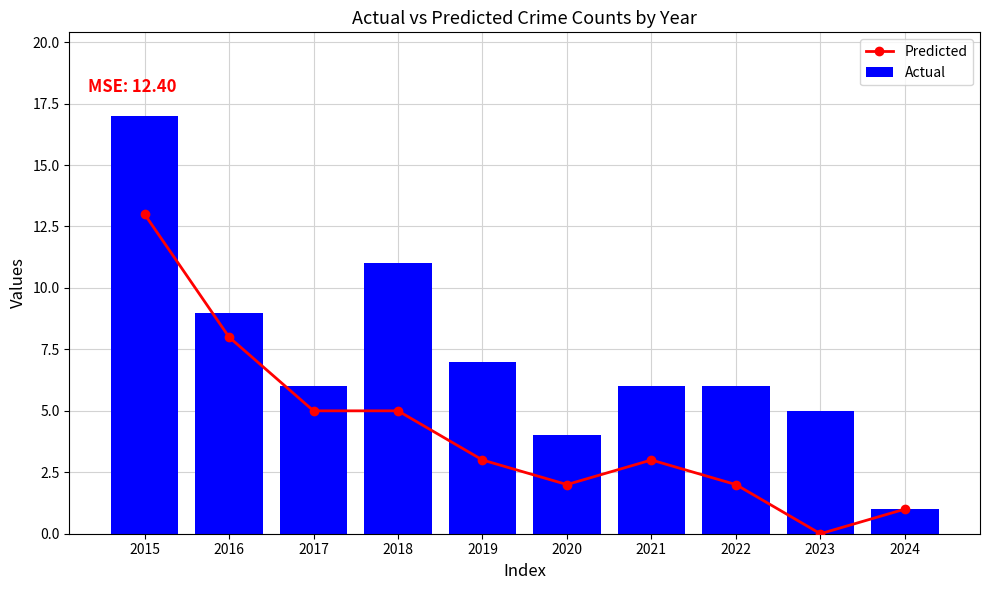

Reading left to right, list all the values displayed in this chart.

Predicted: 13	8	5	5	3	2	3	2	0	1
Actual: 17	9	6	11	7	4	6	6	5	1